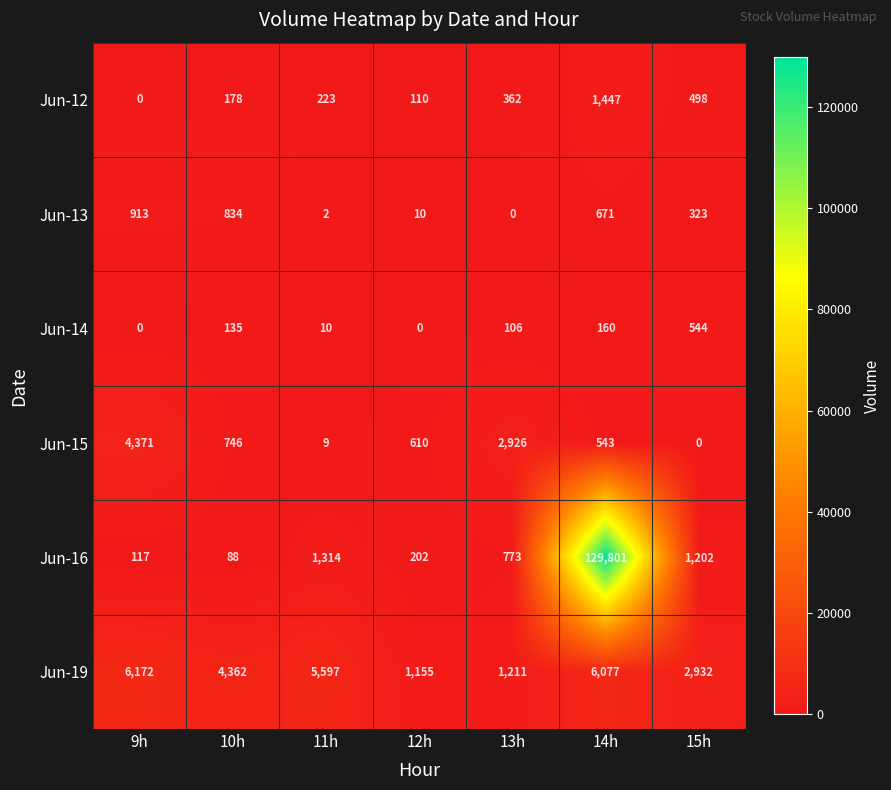

Which series changed the most between 11h and 14h?

Jun-16